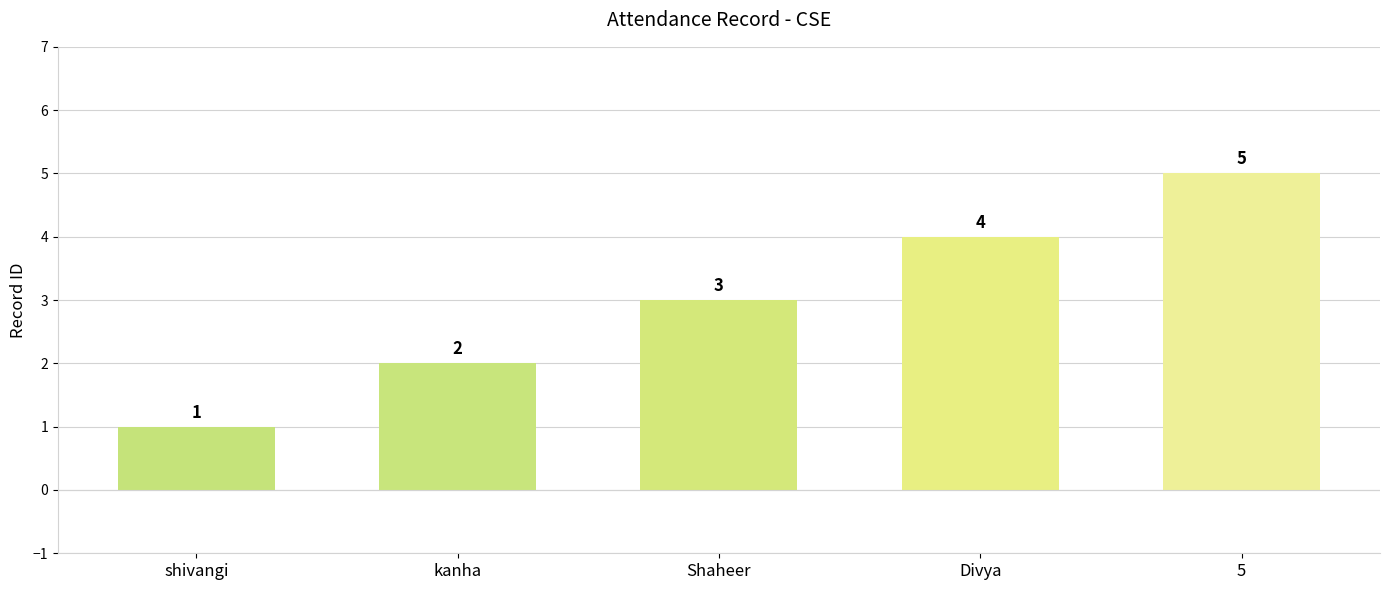

Reading right to left, list all the values displayed in this chart.

5=5	Divya=4	Shaheer=3	kanha=2	shivangi=1